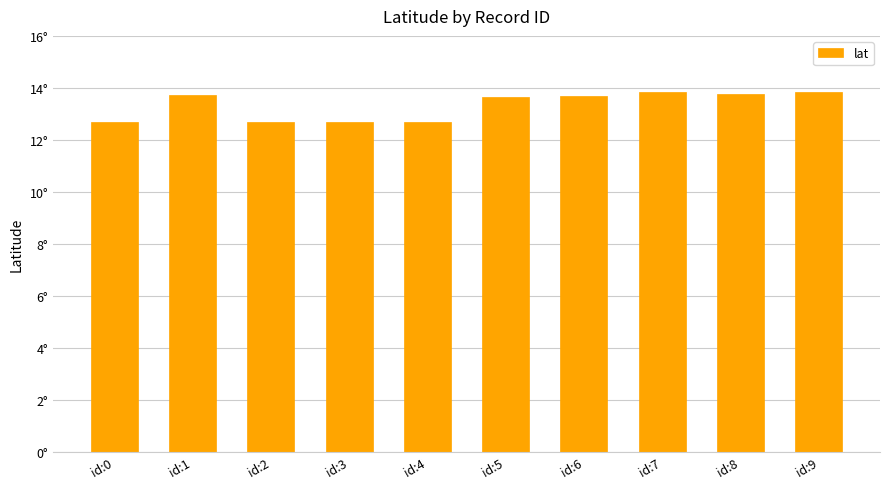

Does the chart contain any negative values?

No